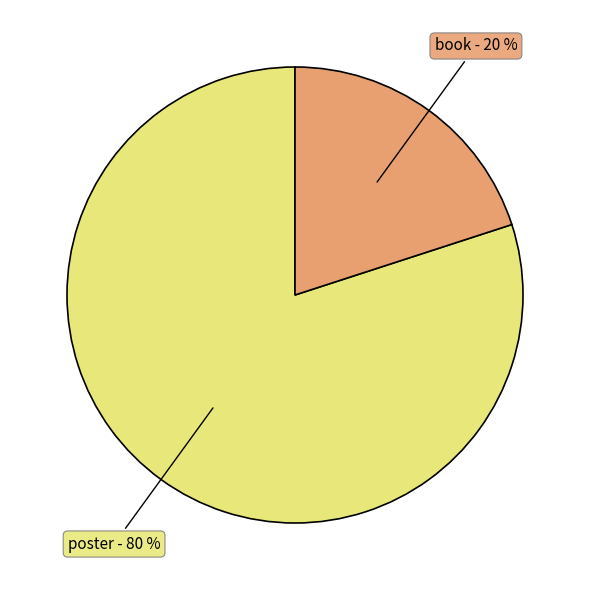

How many slices are in this pie chart?

2